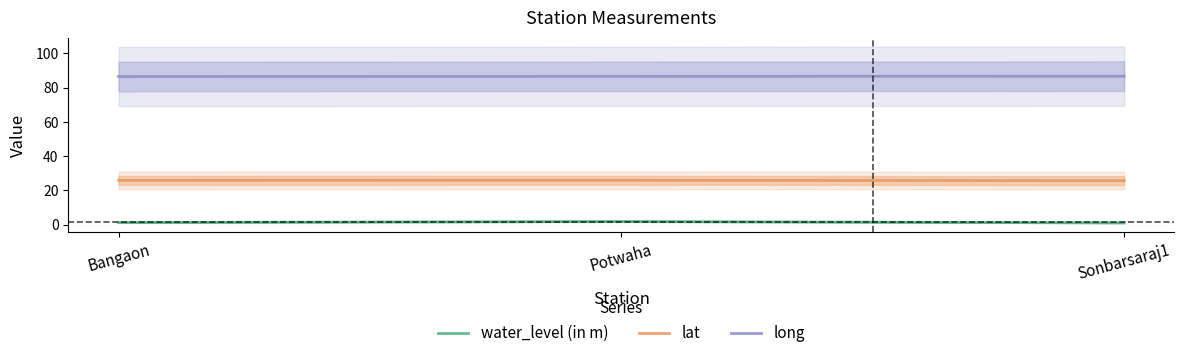

How many distinct data groups are displayed?

3